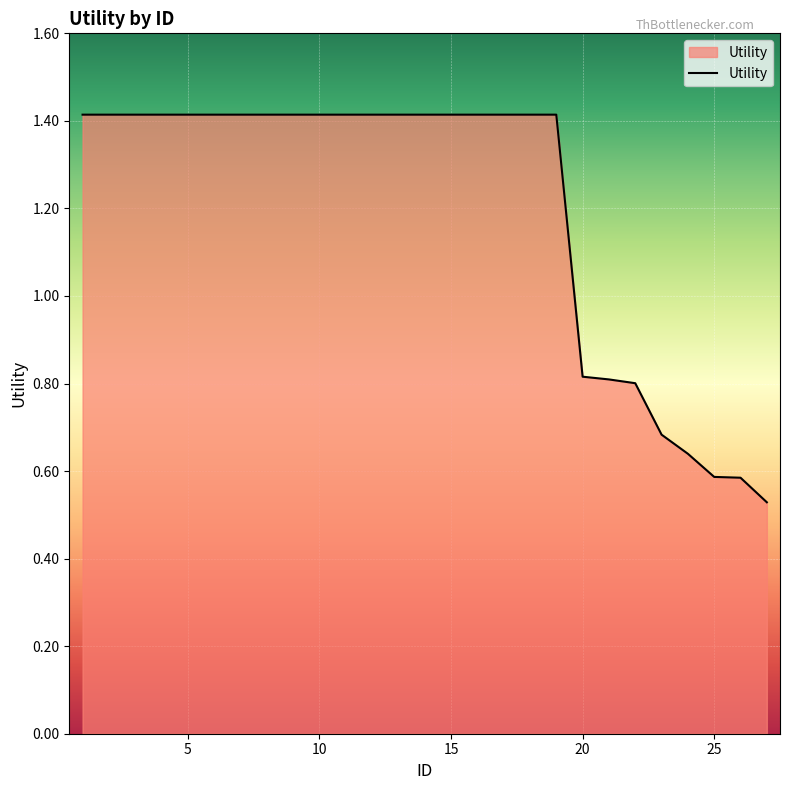

What is the greatest value displayed?

1.4